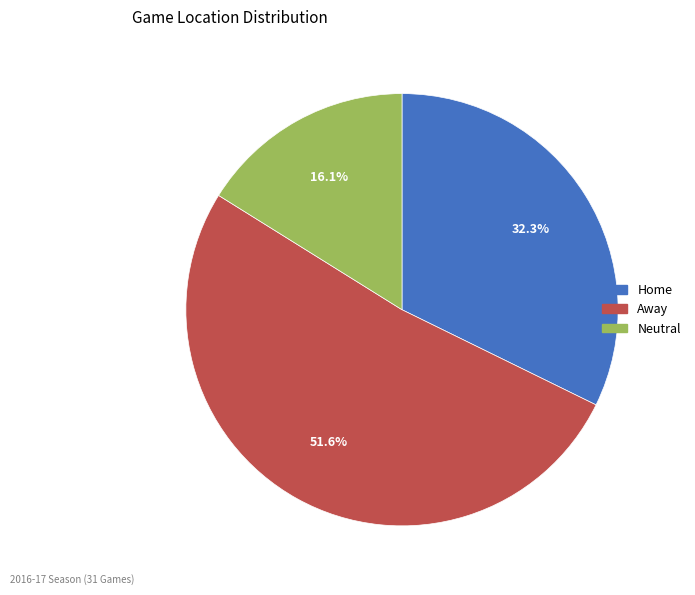

Is Away the majority of the pie?

Yes